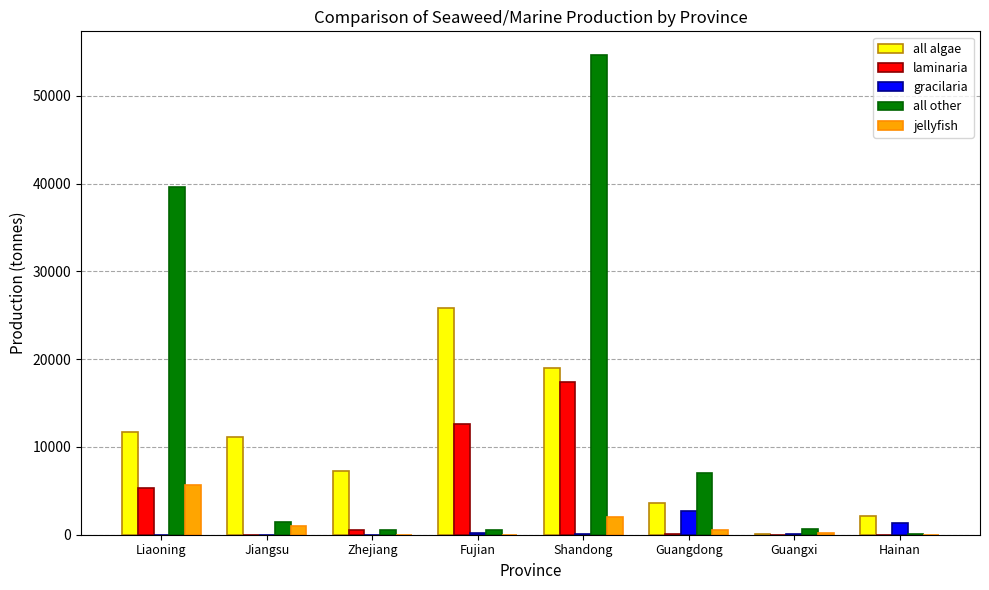

What are all the series names shown in the legend?

all algae, laminaria, gracilaria, all other, jellyfish